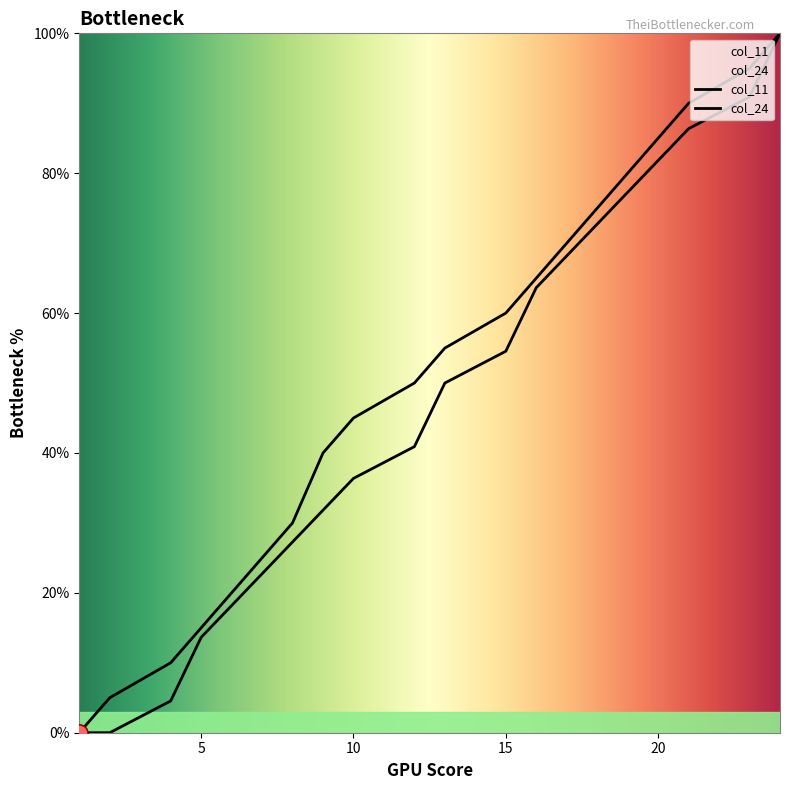

What are all the series names shown in the legend?

col_11, col_24